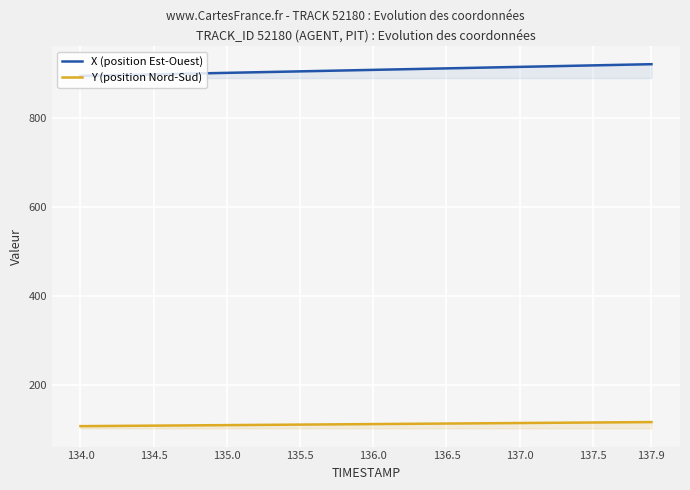

What is the maximum value for X (position Est-Ouest)?

920.3